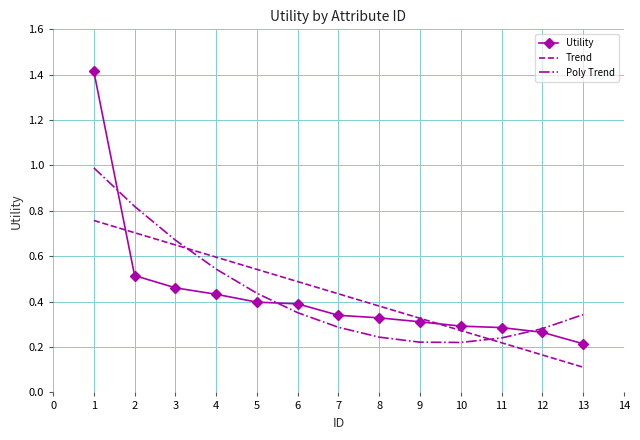

What is the greatest value displayed?

1.4